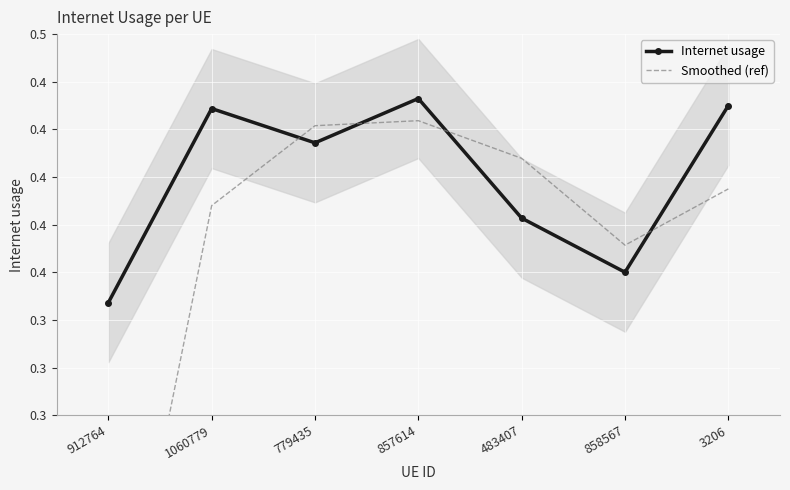

The Smoothed (ref) series shows 0.1 at 1060779. True or false?

False